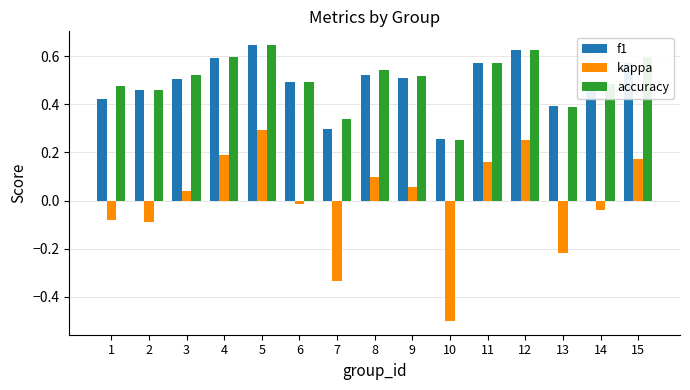

What is the difference between the maximum and minimum values in the kappa series?

0.8